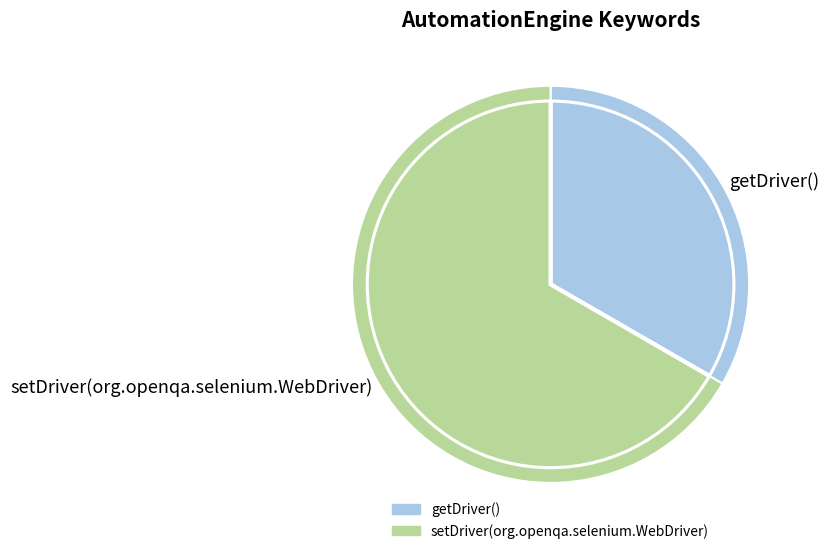

Approximately how many times larger is the value at setDriver(org.openqa.selenium.WebDriver) compared to getDriver()?

2.0